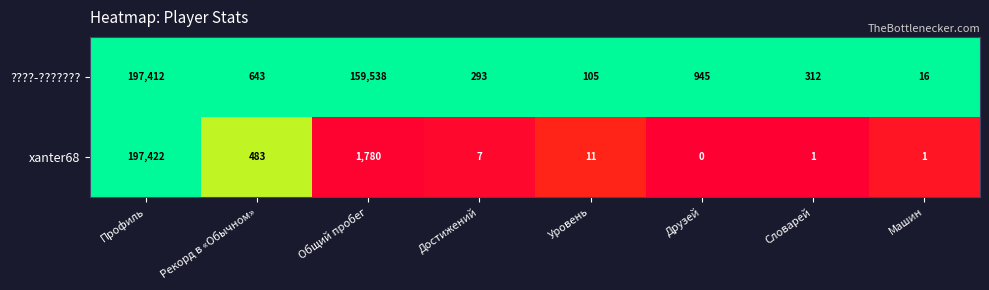

Which category has the lowest value across all series?

Друзей